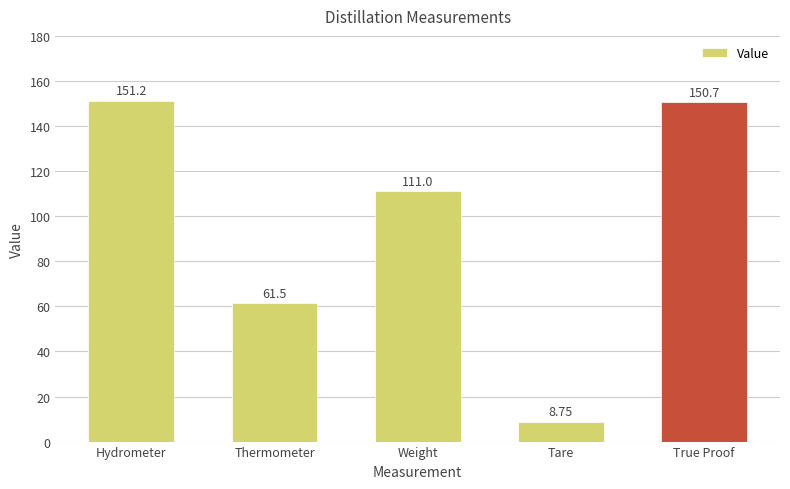

What is the label of the 2nd bar from the right?

Tare